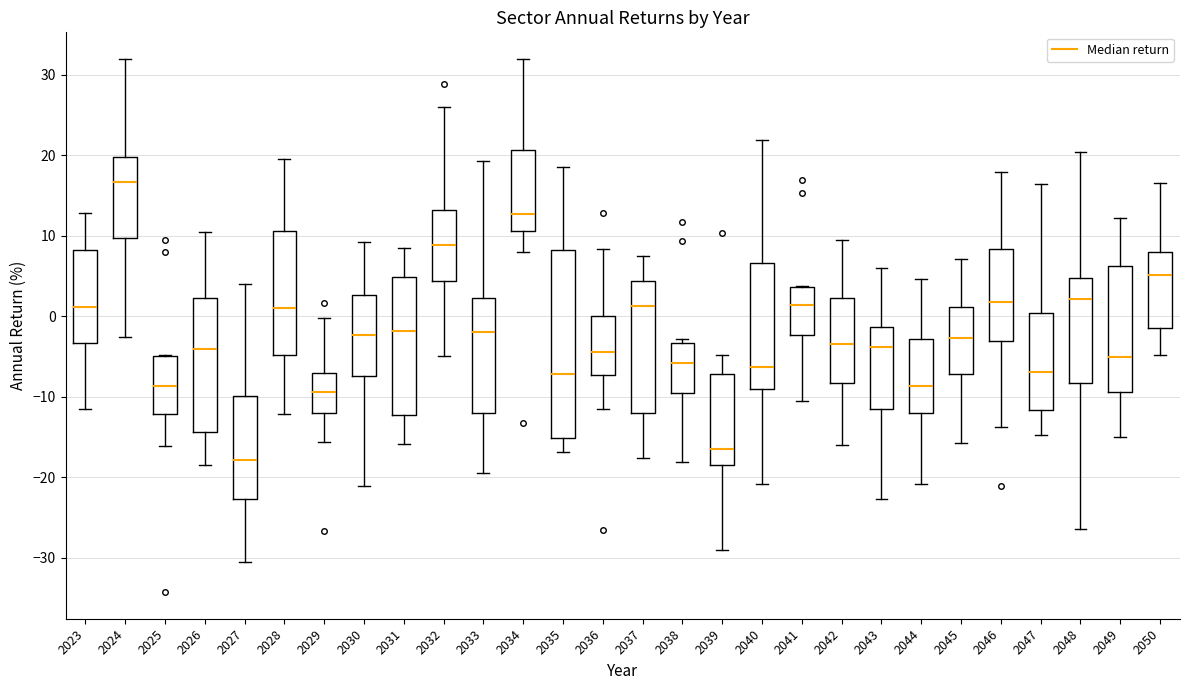

Which box's median line is the lowest?

2027